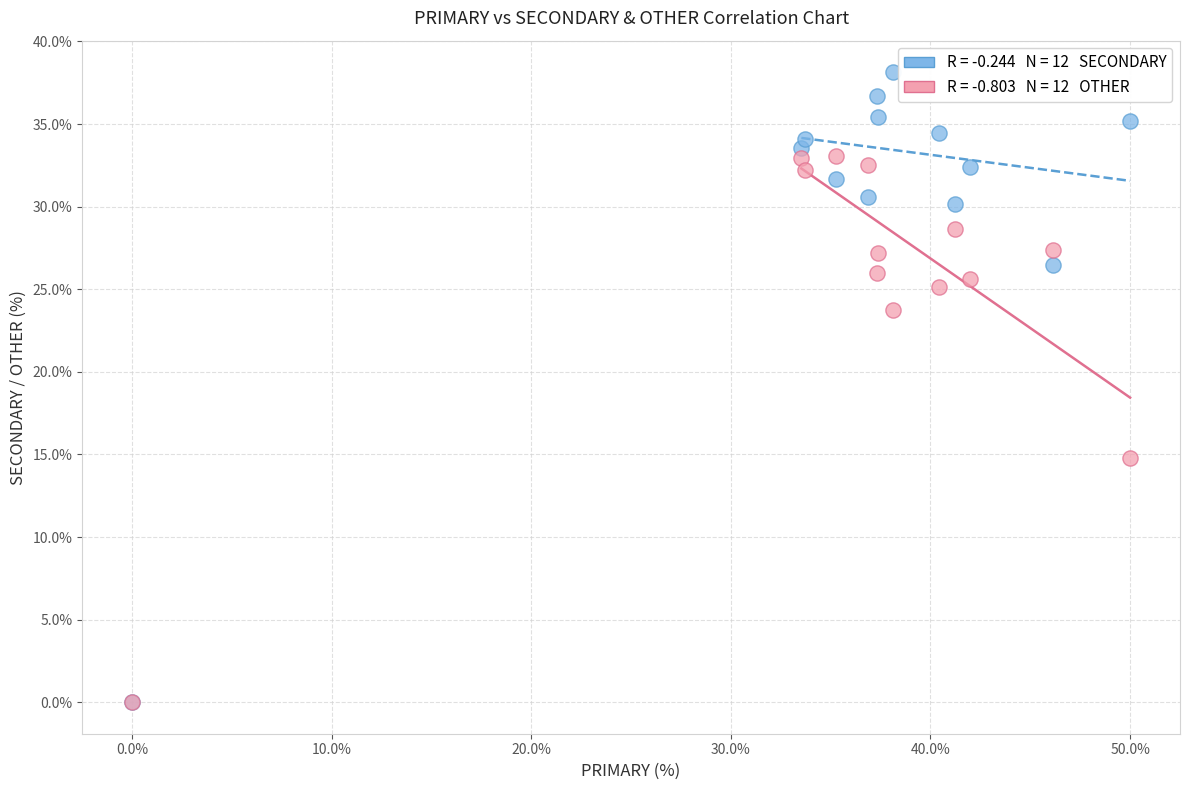

Across all series, what Y value is closest to 19?

14.8